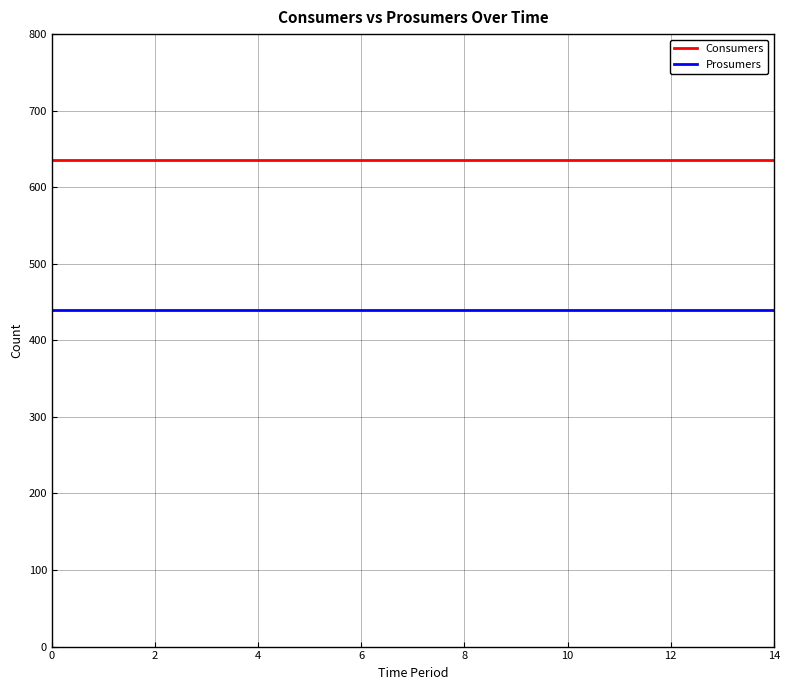

Rank the series by their average value, from lowest to highest.

Prosumers, Consumers